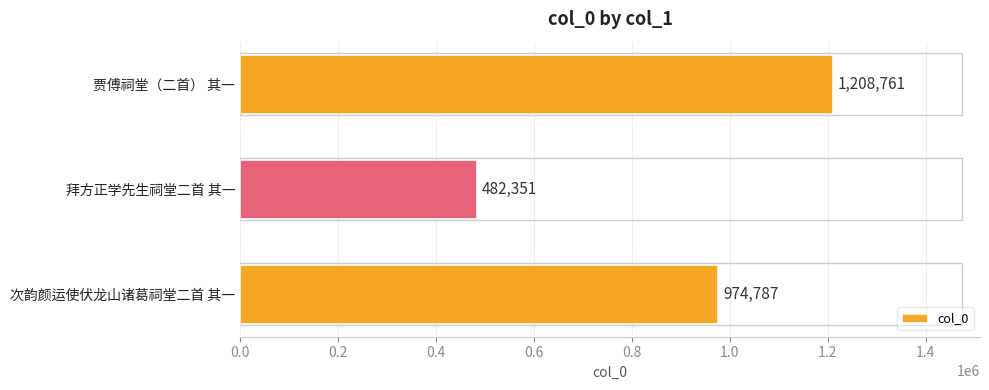

How many data points are less than 974787?

1